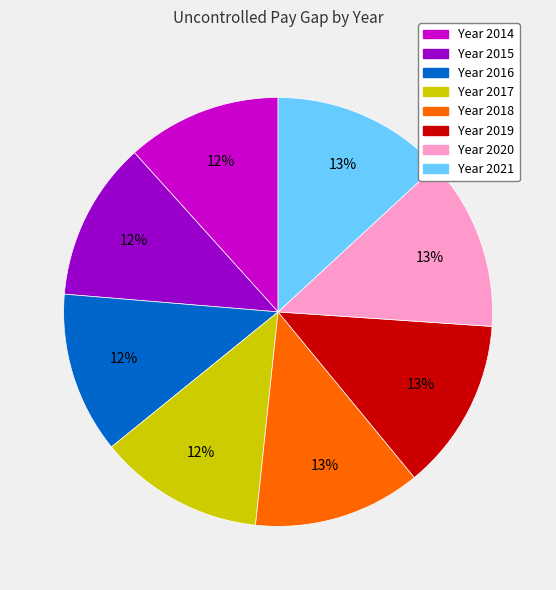

To the nearest percent, what is the difference between the largest and smallest slice percentages?

1%